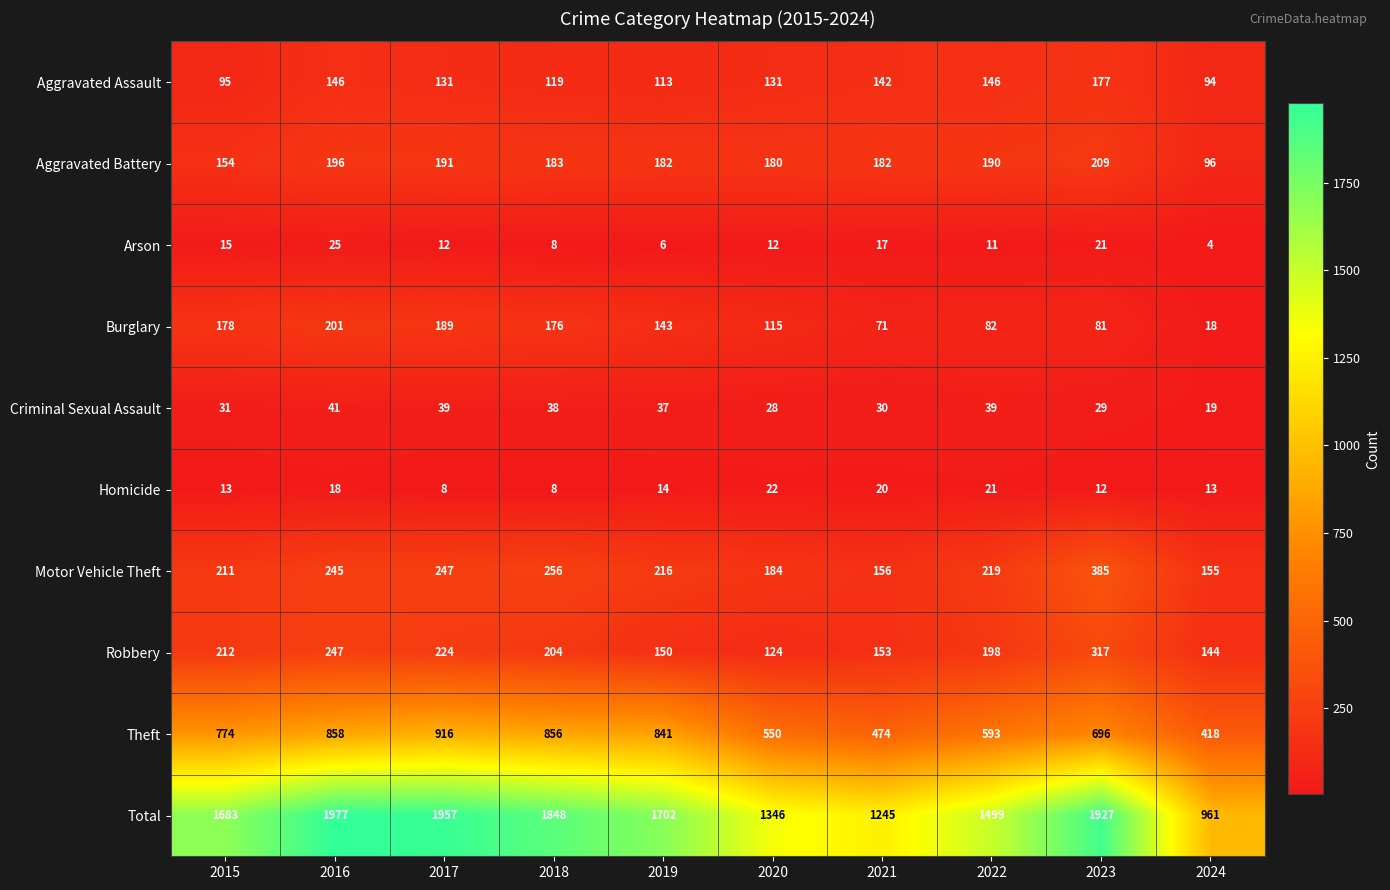

True or false: Motor Vehicle Theft has a value of 227 at 2021.

False